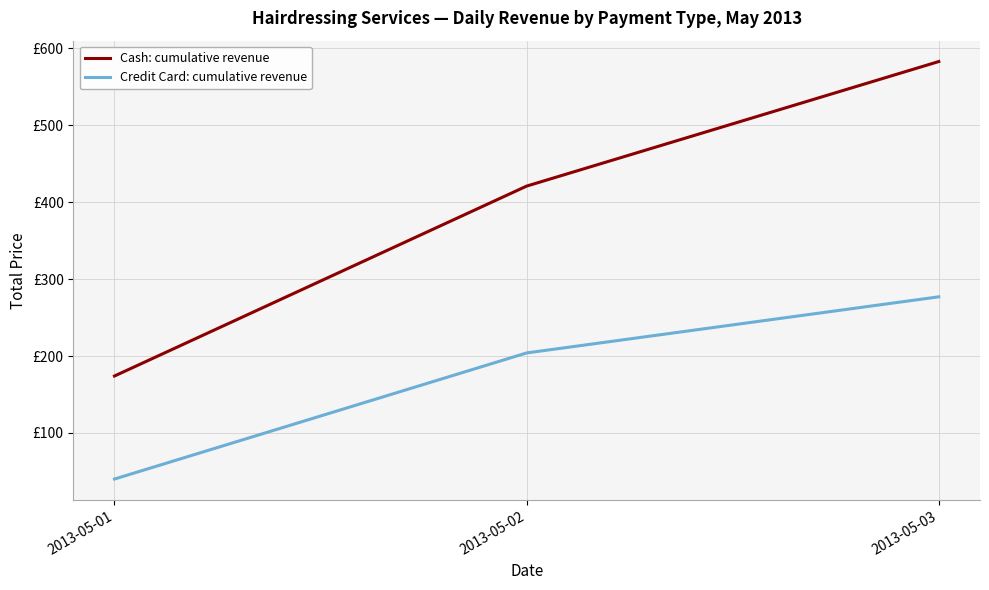

Reading right to left, transcribe all the data shown in this chart.

Cash: cumulative revenue: 2013-05-03=583	2013-05-02=421	2013-05-01=174
Credit Card: cumulative revenue: 2013-05-03=277	2013-05-02=204	2013-05-01=40